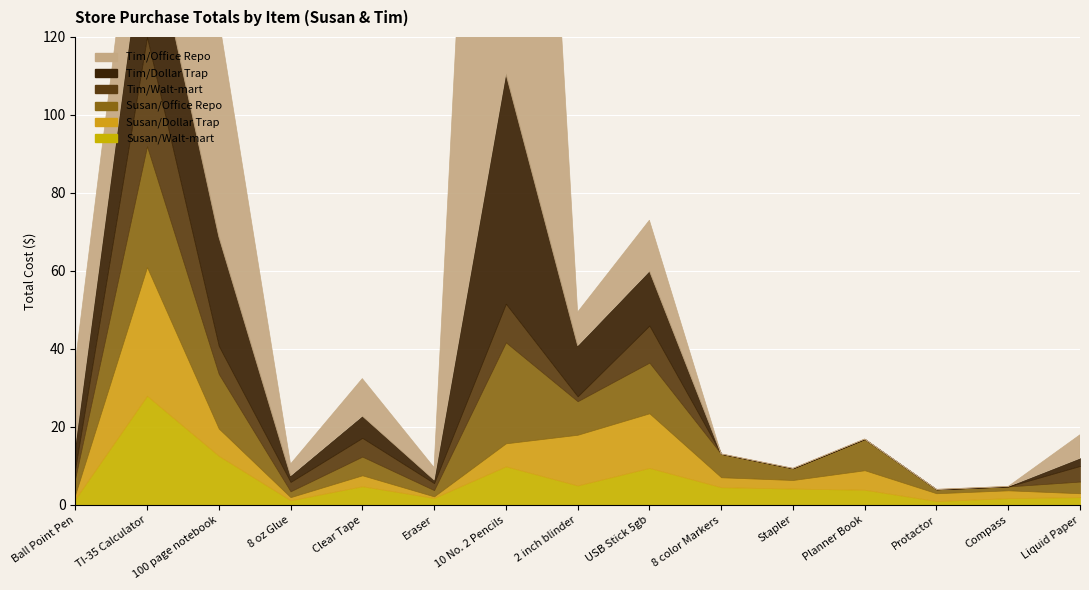

Where does the Susan/Dollar Trap series first go above 2?

TI-35 Calculator